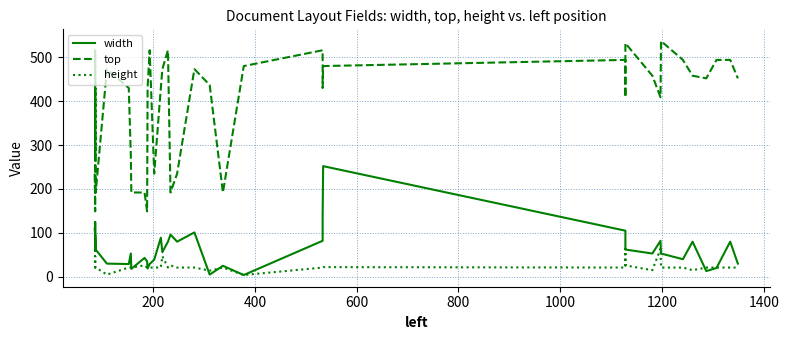

What is the minimum value shown in the chart?

4